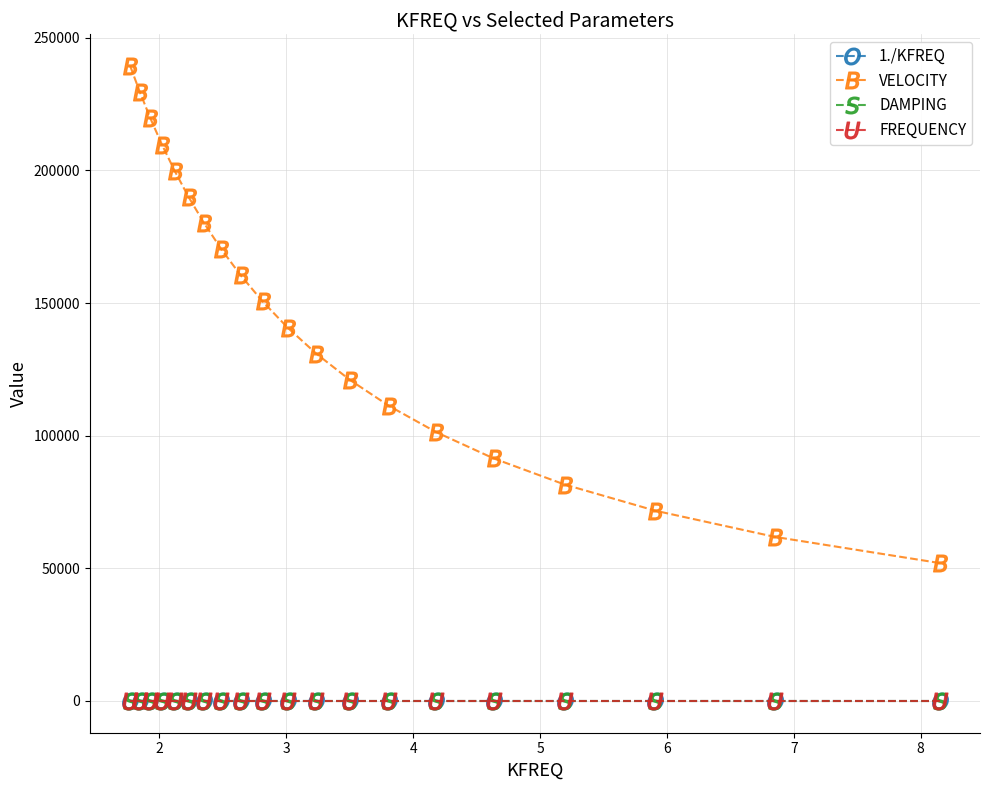

Which series has the largest range (max minus min)?

VELOCITY